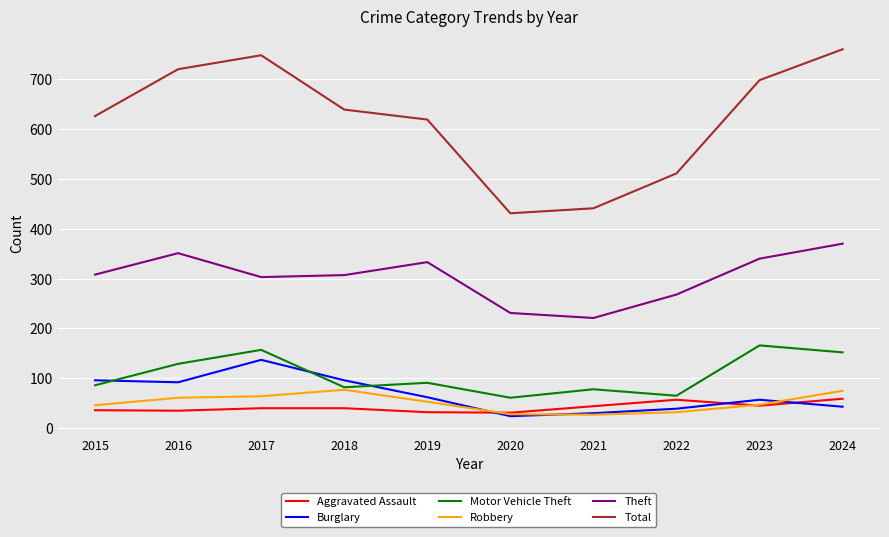

True or false: Robbery and Total intersect in this chart.

False